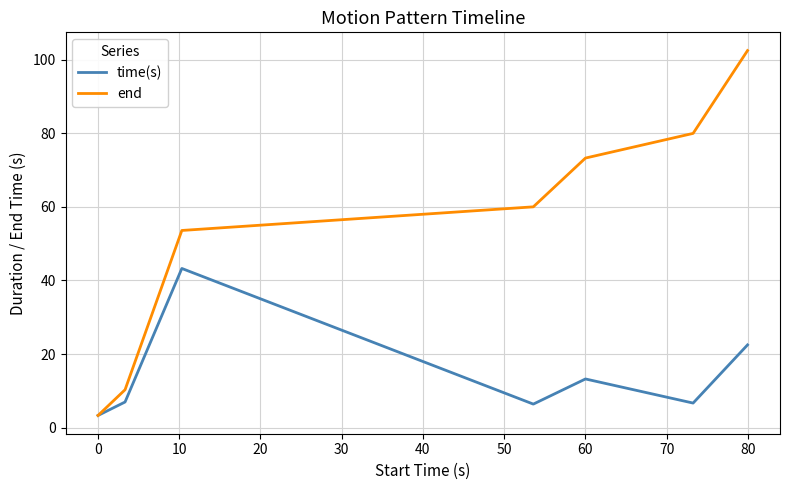

List the series in order of their peak value, lowest first.

time(s), end